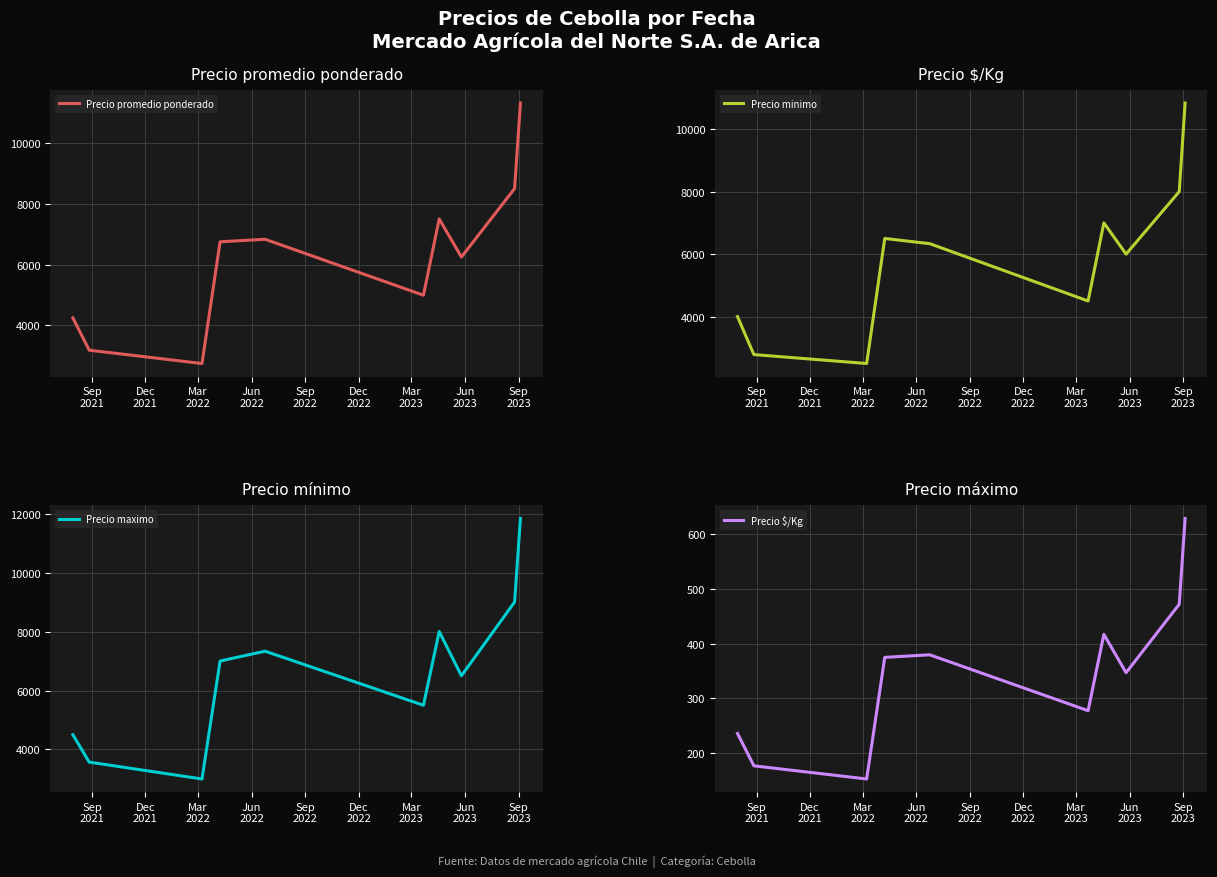

What is the maximum value for Precio promedio ponderado?

11310.7